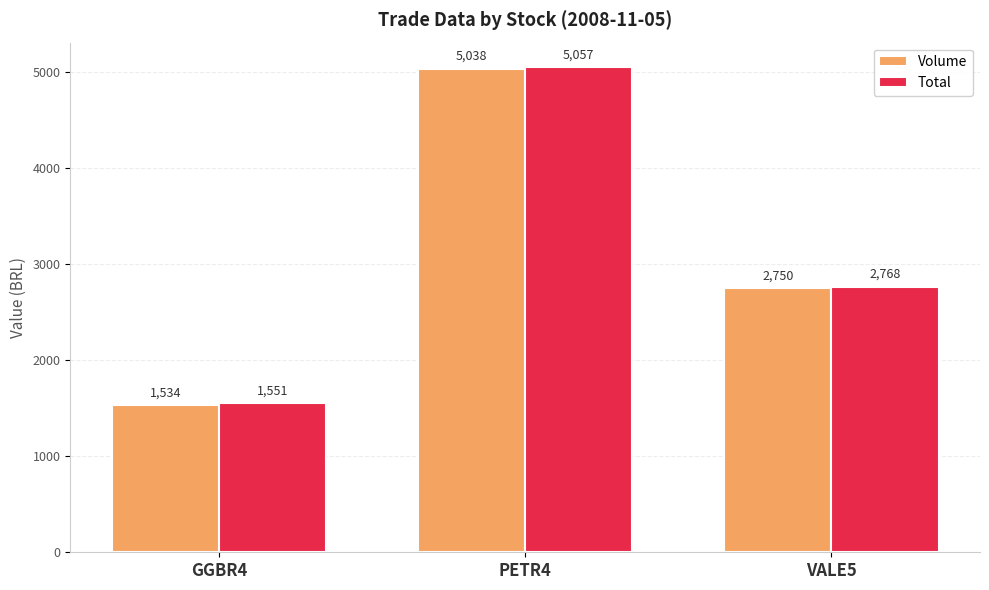

Does the chart contain stacked bars?

No